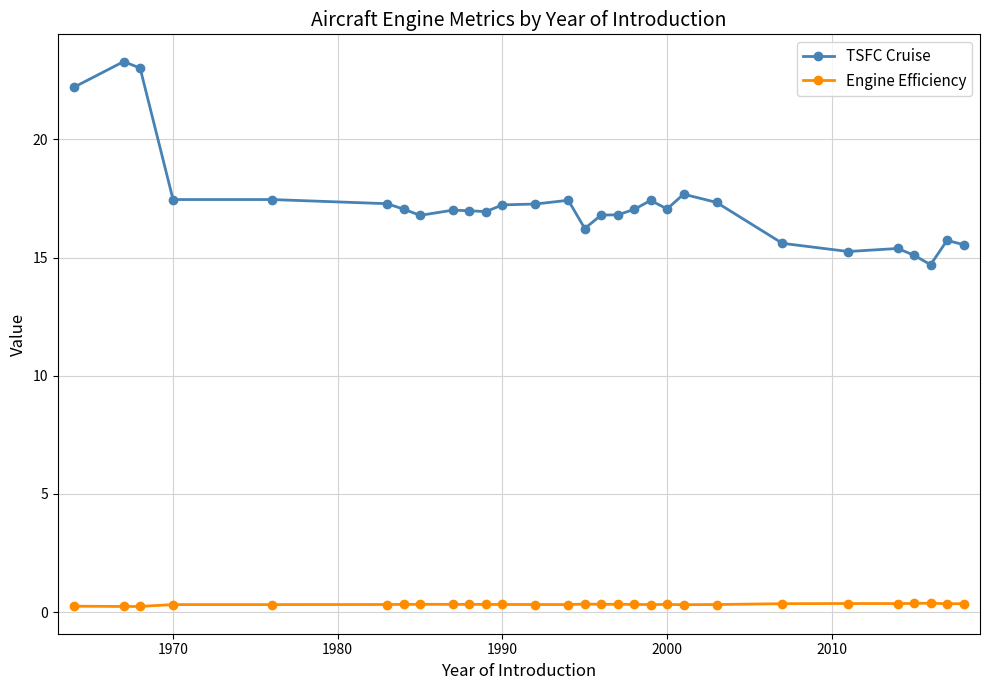

Count the number of categories in the chart.

29